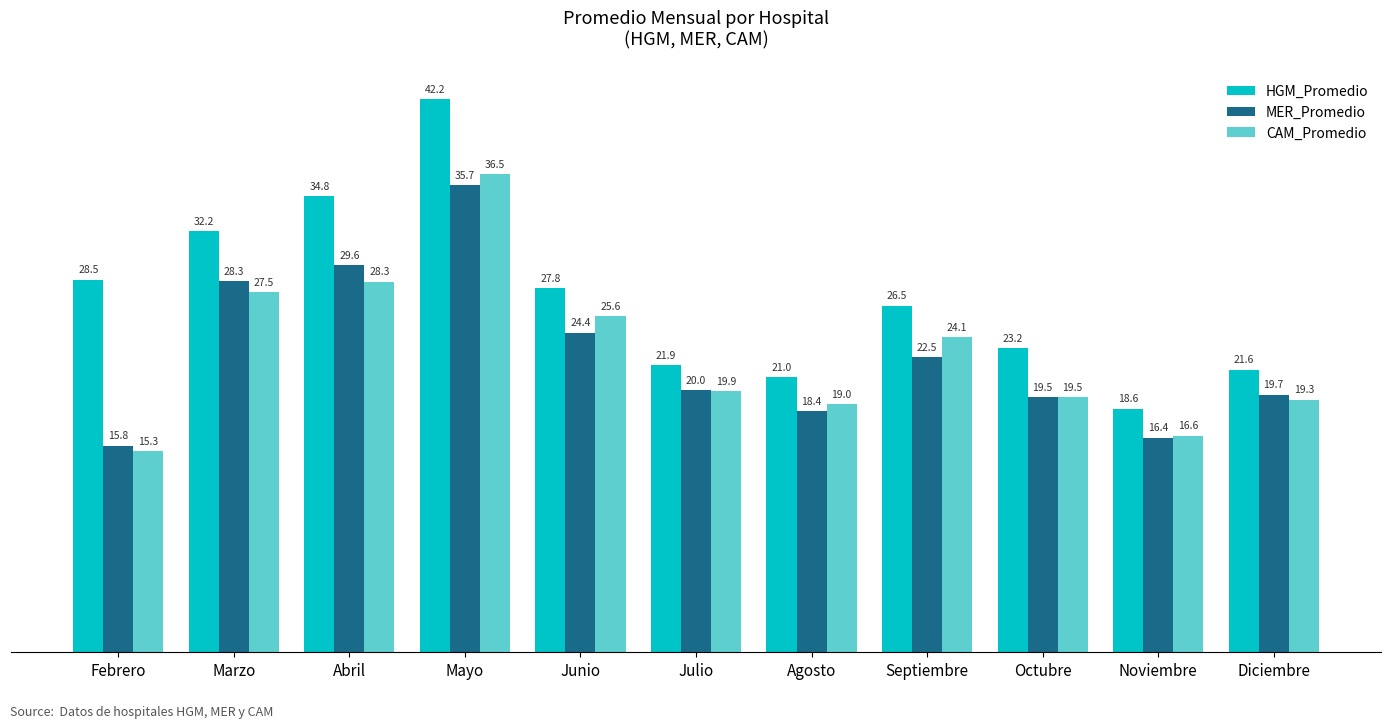

At how many categories does at least one series exceed 38?

1